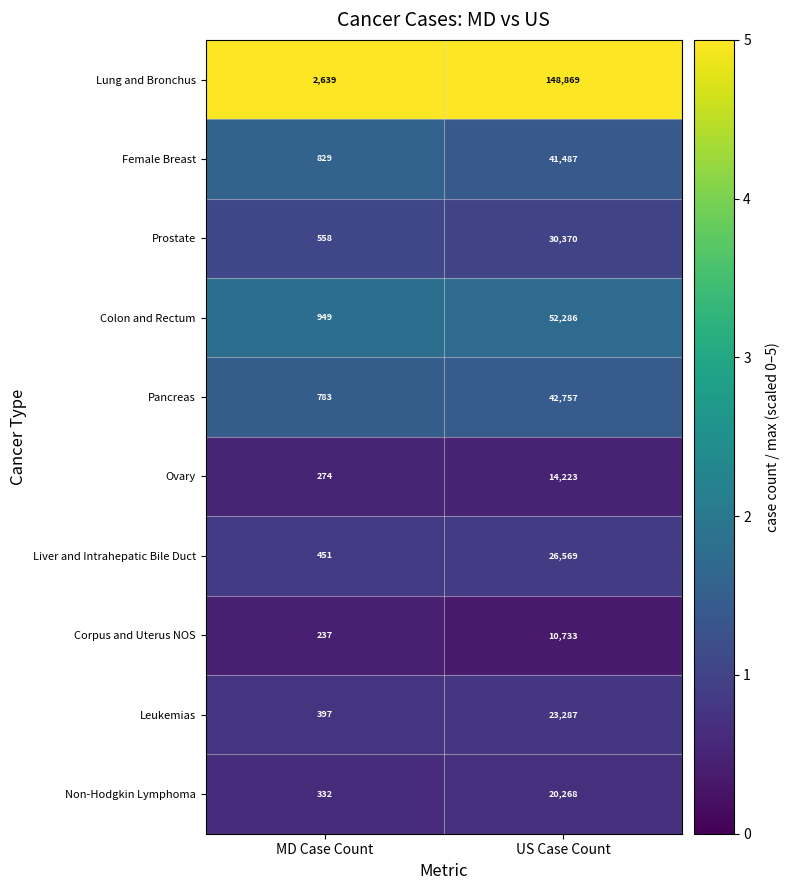

What is the average value of the Lung and Bronchus series?

75754